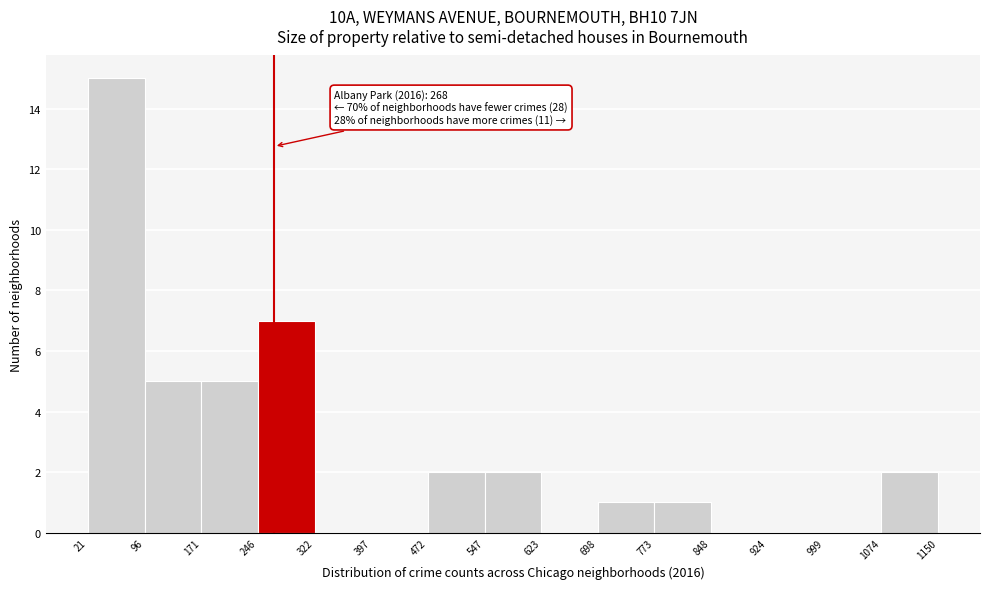

Which range on the x-axis has the tallest bar?

21 to 96